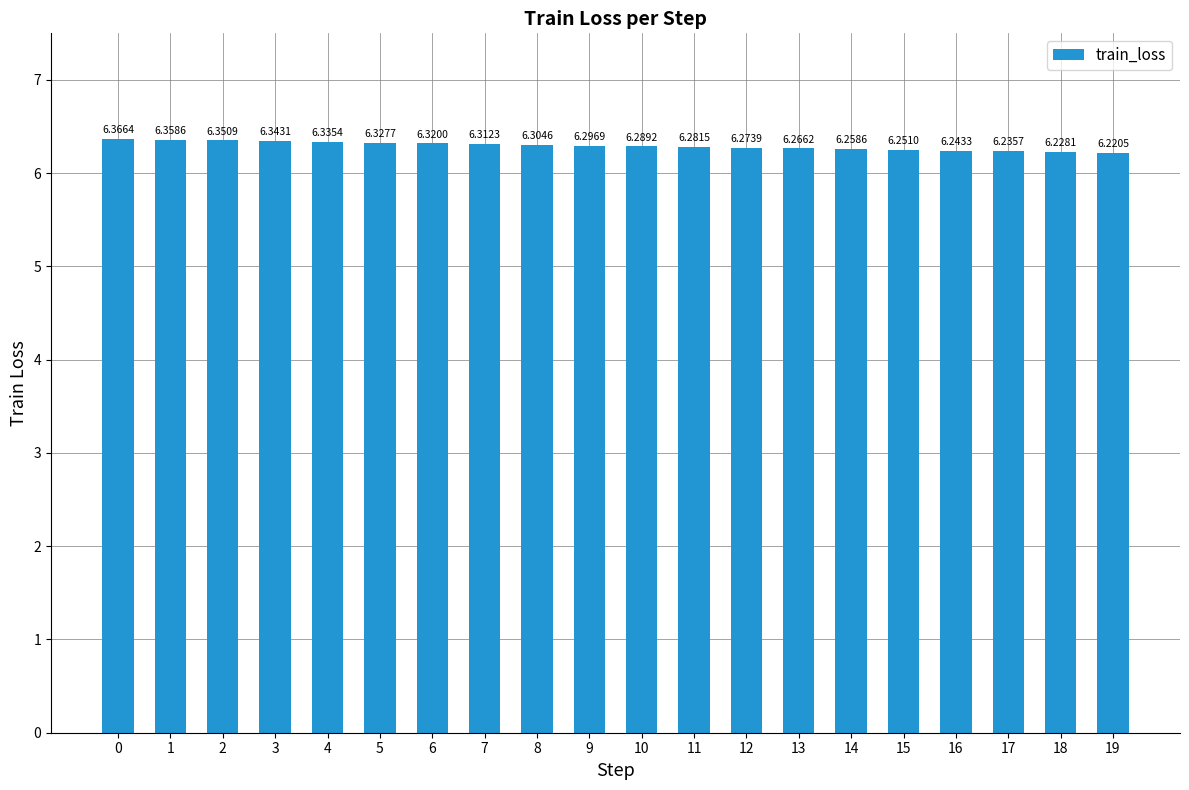

What is the sum of the values at 1 and 19?

12.6